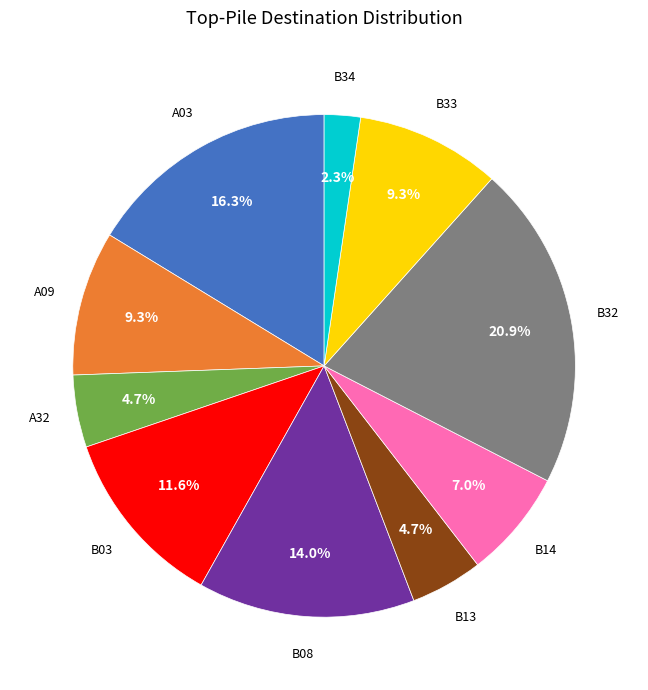

Does any single category account for the majority?

No